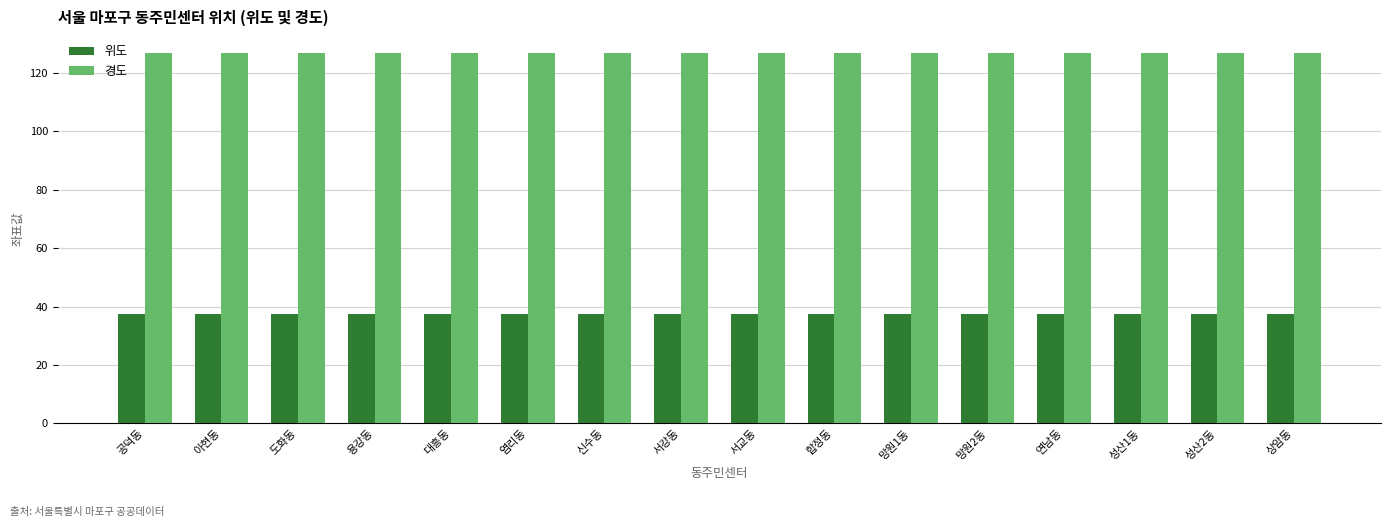

Rank the series by their average value, from lowest to highest.

위도, 경도